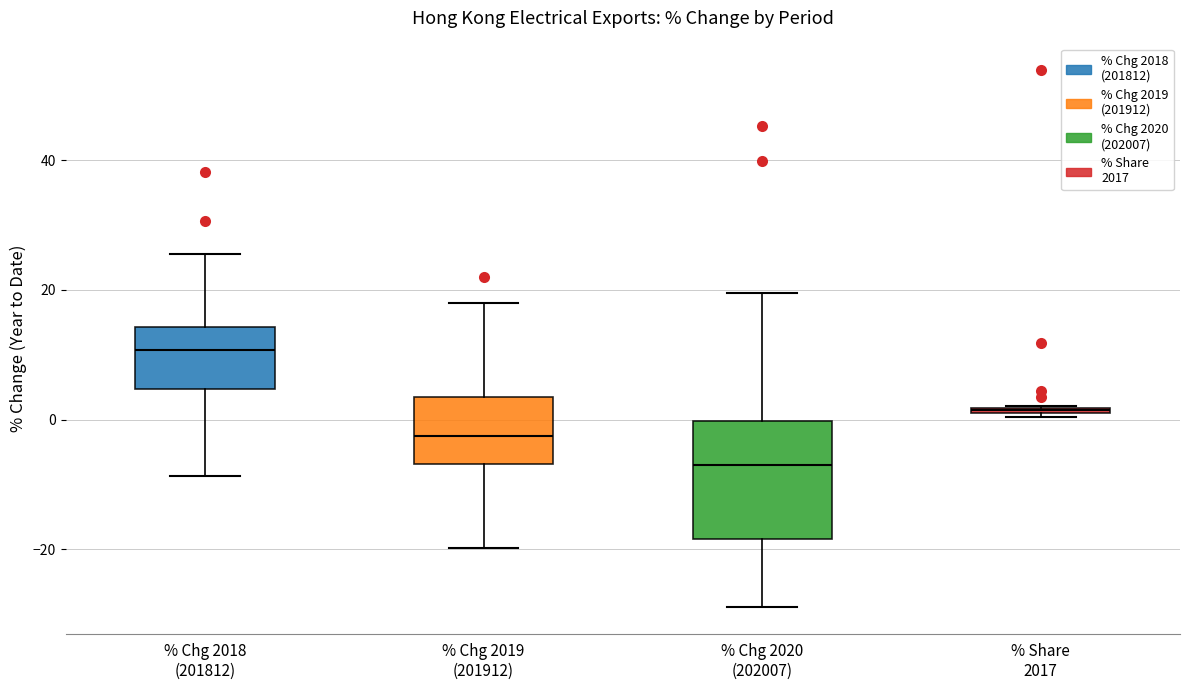

Where does the lower whisker of the box for % Chg 2019 (201912) end on the y-axis? The values are not printed on the chart, so give them approximately, as read against the axis.

-20